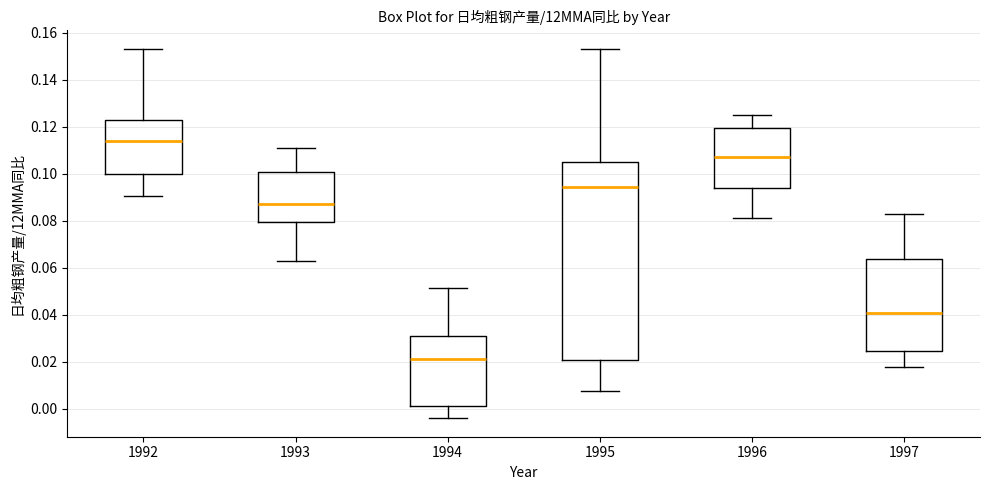

Comparing the boxes themselves (not the whiskers), which one is the tallest?

1995